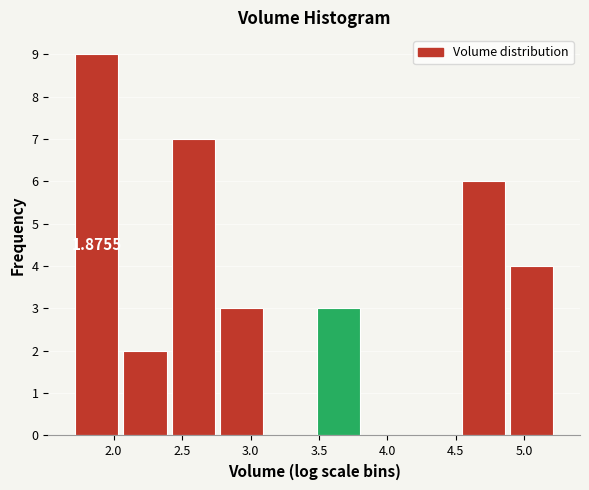

Which range on the x-axis has the tallest bar?

1.70 to 2.05